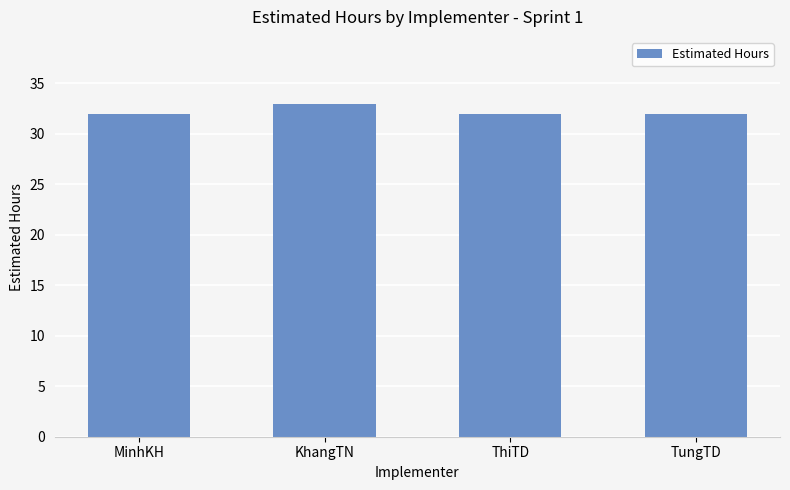

Which has a higher value, KhangTN or ThiTD?

KhangTN